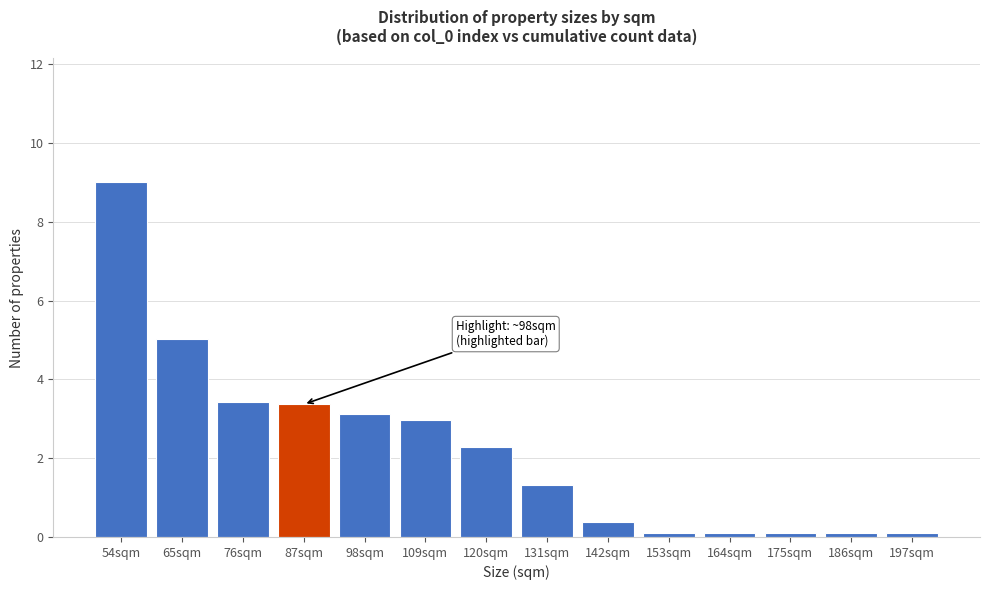

Reading left to right, transcribe all the data shown in this chart.

54sqm=9.0	65sqm=5.0	76sqm=3.4	87sqm=3.4	98sqm=3.1	109sqm=3.0	120sqm=2.3	131sqm=1.3	142sqm=0.4	153sqm=0.1	164sqm=0.1	175sqm=0.1	186sqm=0.1	197sqm=0.1